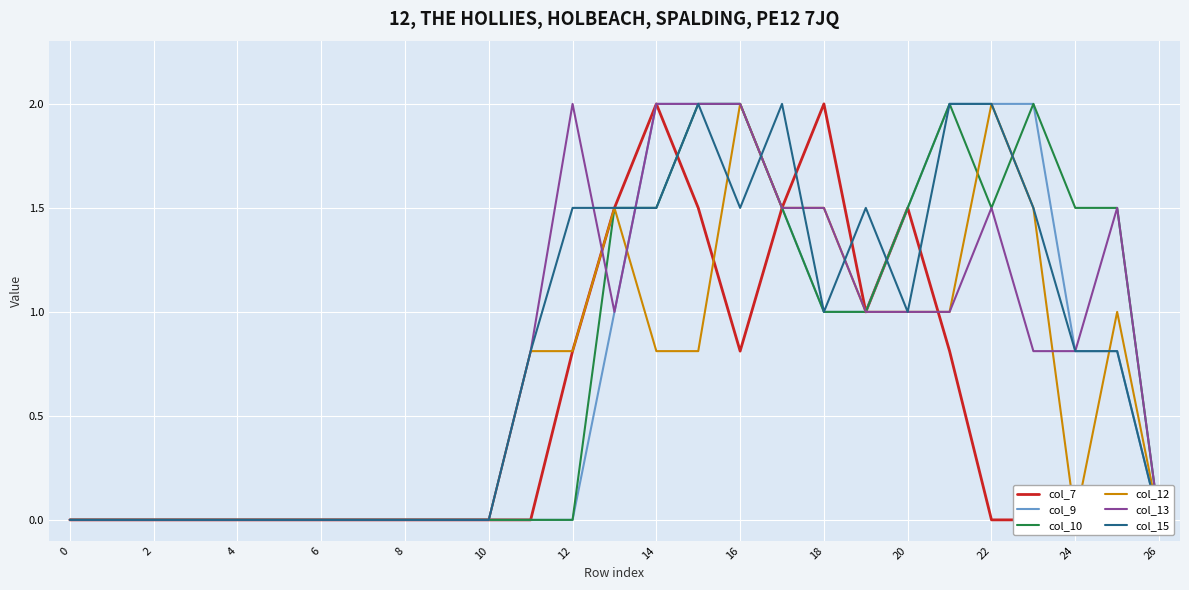

What is the difference between the second highest and second lowest values in the col_13 series?

2.0